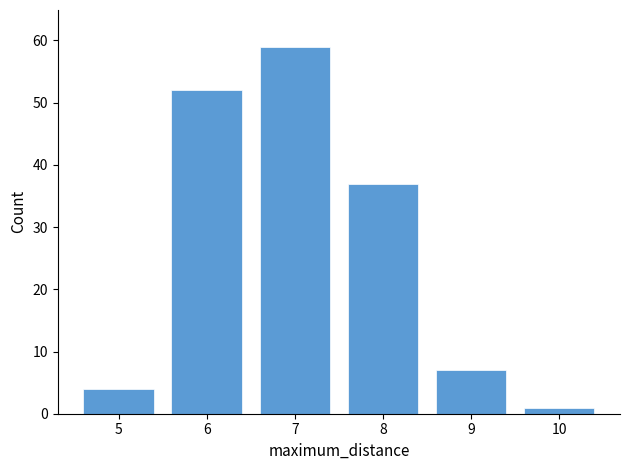

Reading right to left, extract all data points from this chart.

10=1	9=7	8=37	7=59	6=52	5=4